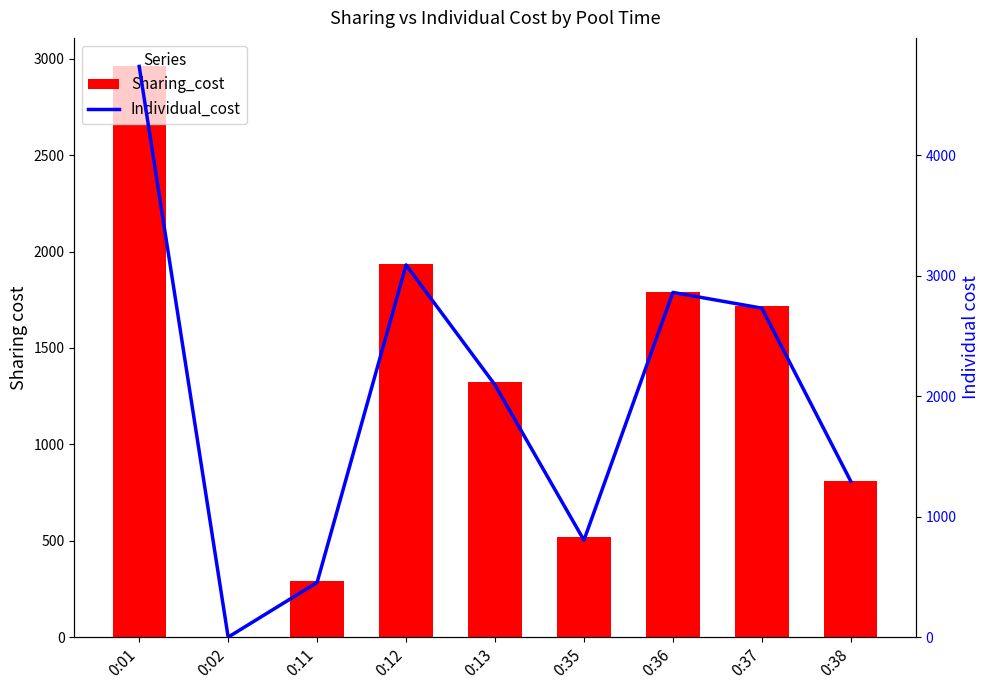

What value does the Sharing_cost series have at 0:36?

1789.1